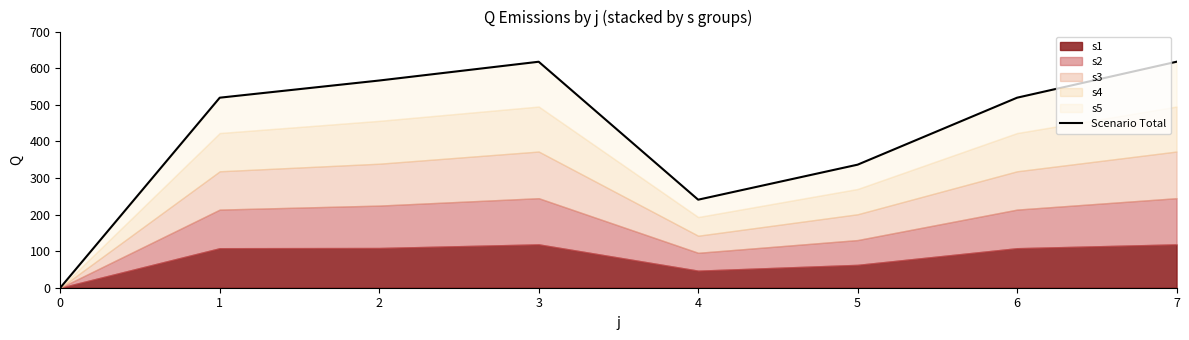

The chart shows a value of 0.0 at 0. True or false?

True